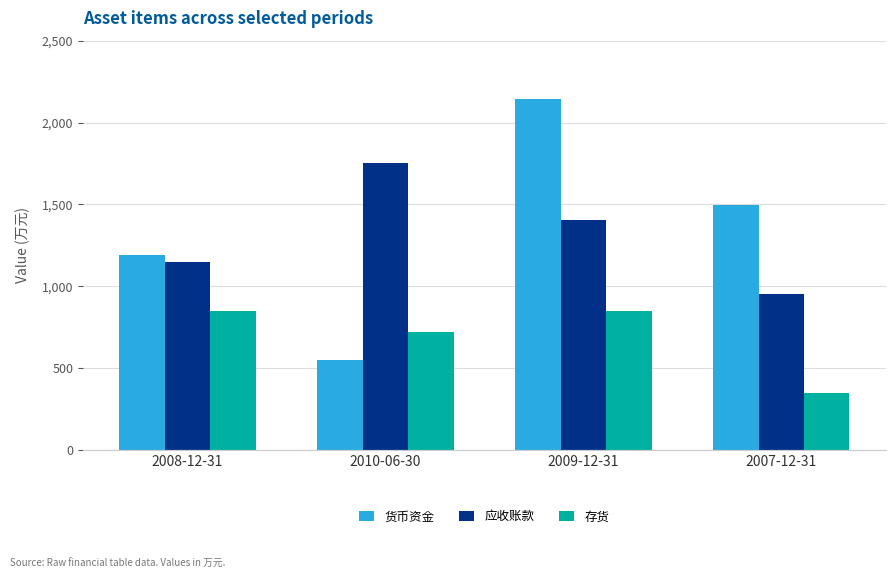

The value of 货币资金 at 2008-12-31 is 2045. True or false?

False